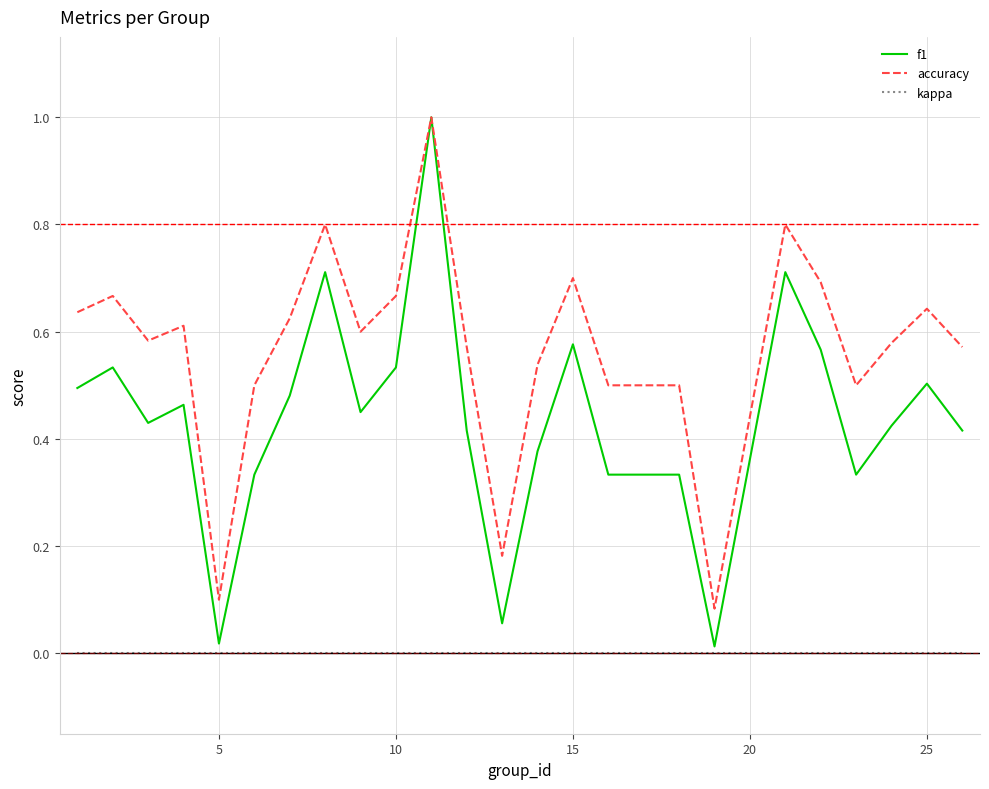

What is the greatest value displayed?

1.0